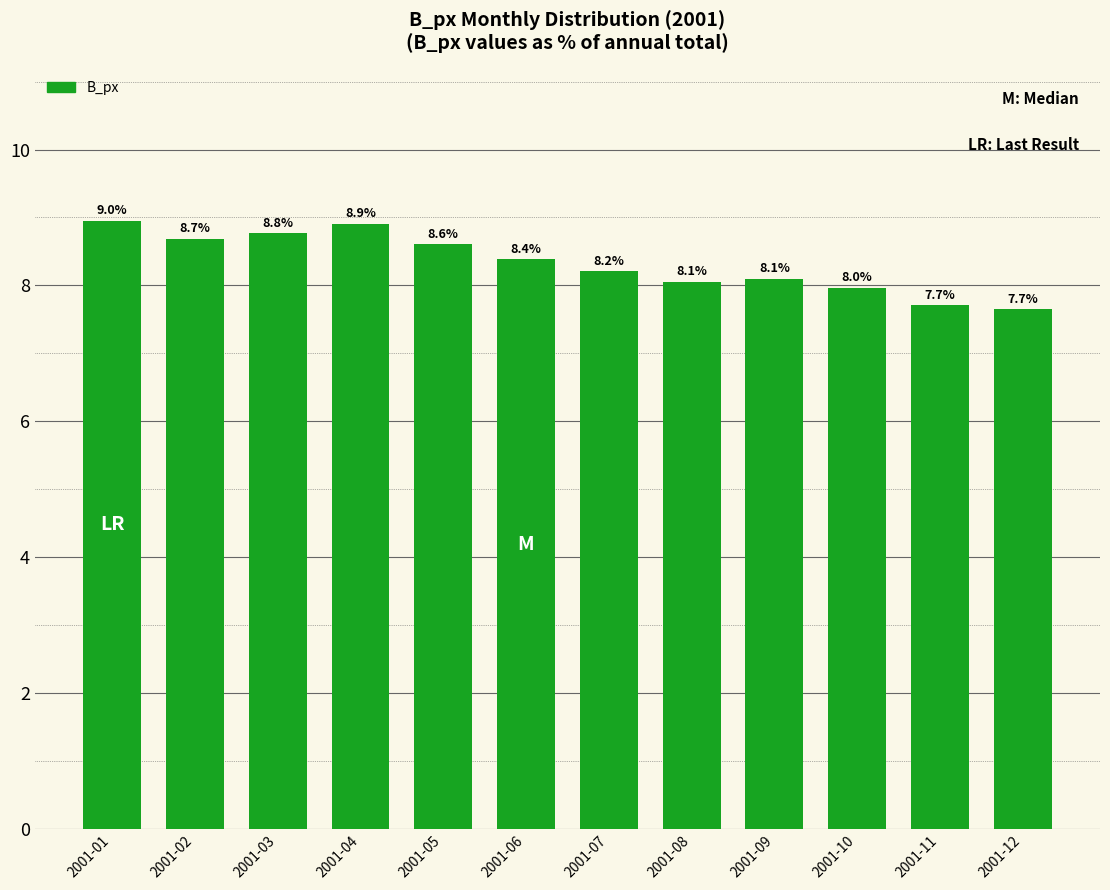

True or false: the data shows 4.5 at 2001-04.

False